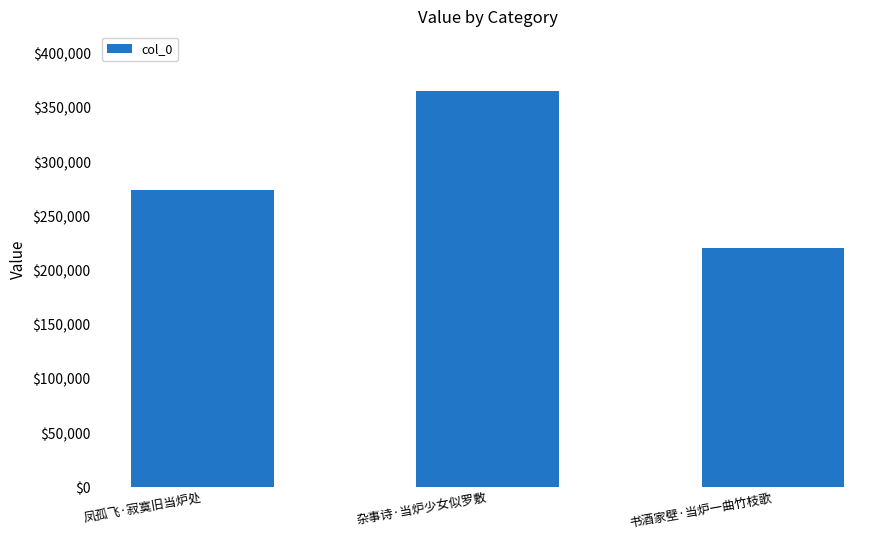

List the labels in order of value, smallest first.

书酒家壁·当炉一曲竹枝歌, 凤孤飞·寂寞旧当炉处, 杂事诗·当炉少女似罗敷